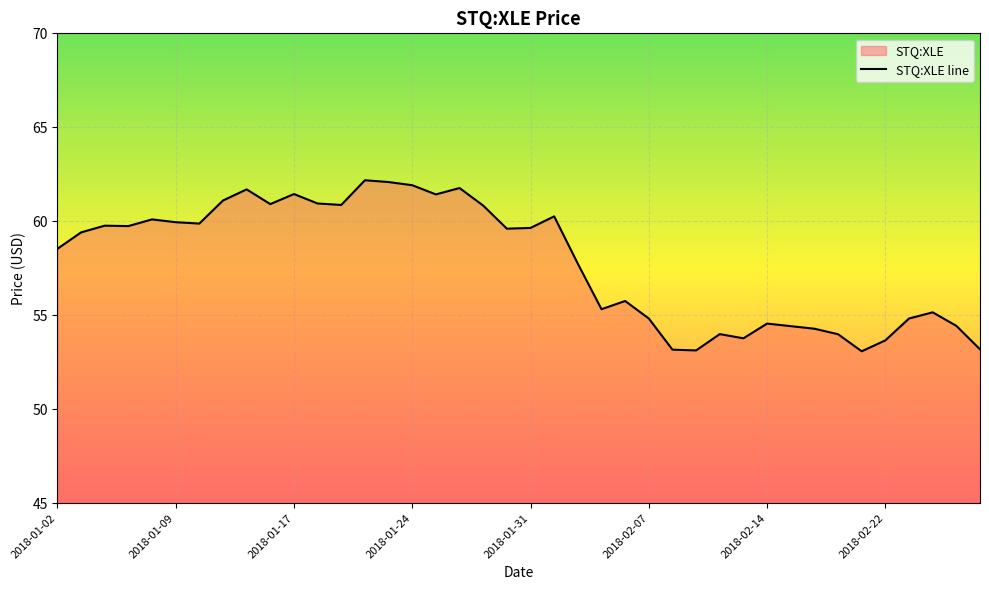

What is the maximum value shown in the chart?

62.2